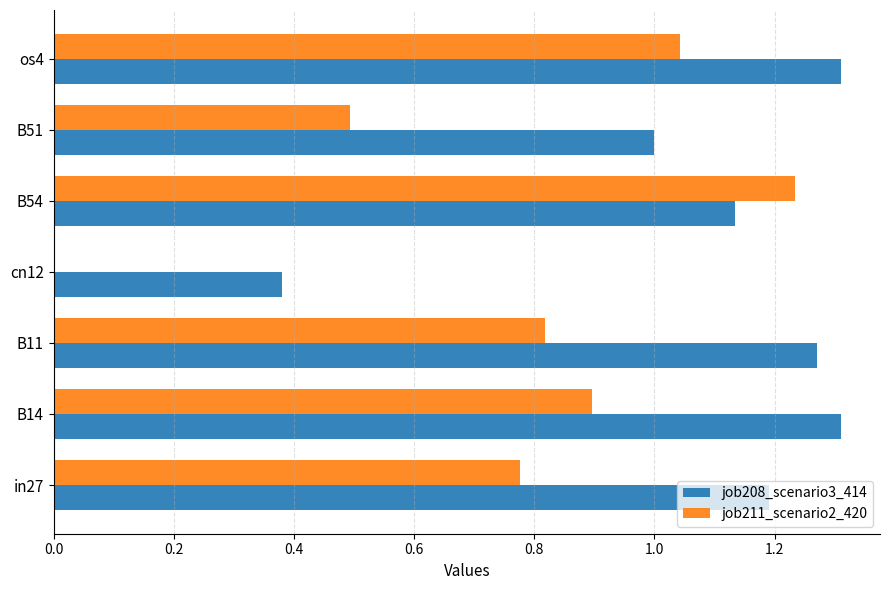

What is the sum of all job211_scenario2_420 values?

5.3